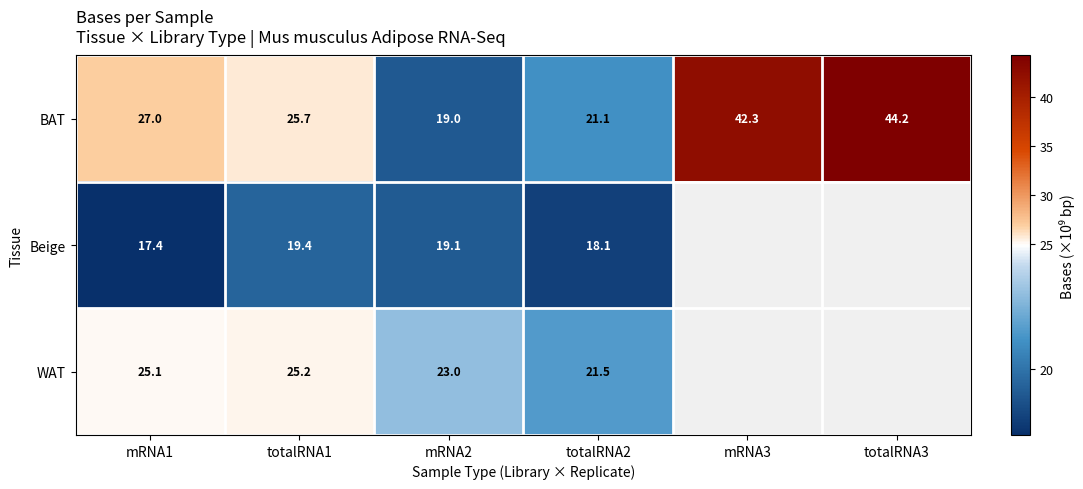

Rank the series at mRNA1 from highest to lowest value.

BAT, WAT, Beige